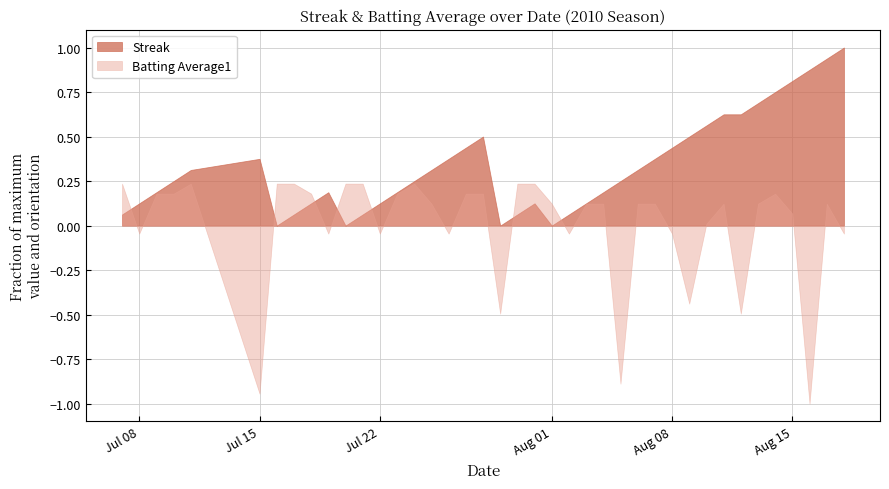

Where does the Streak series first go above 4?

2010-07-11